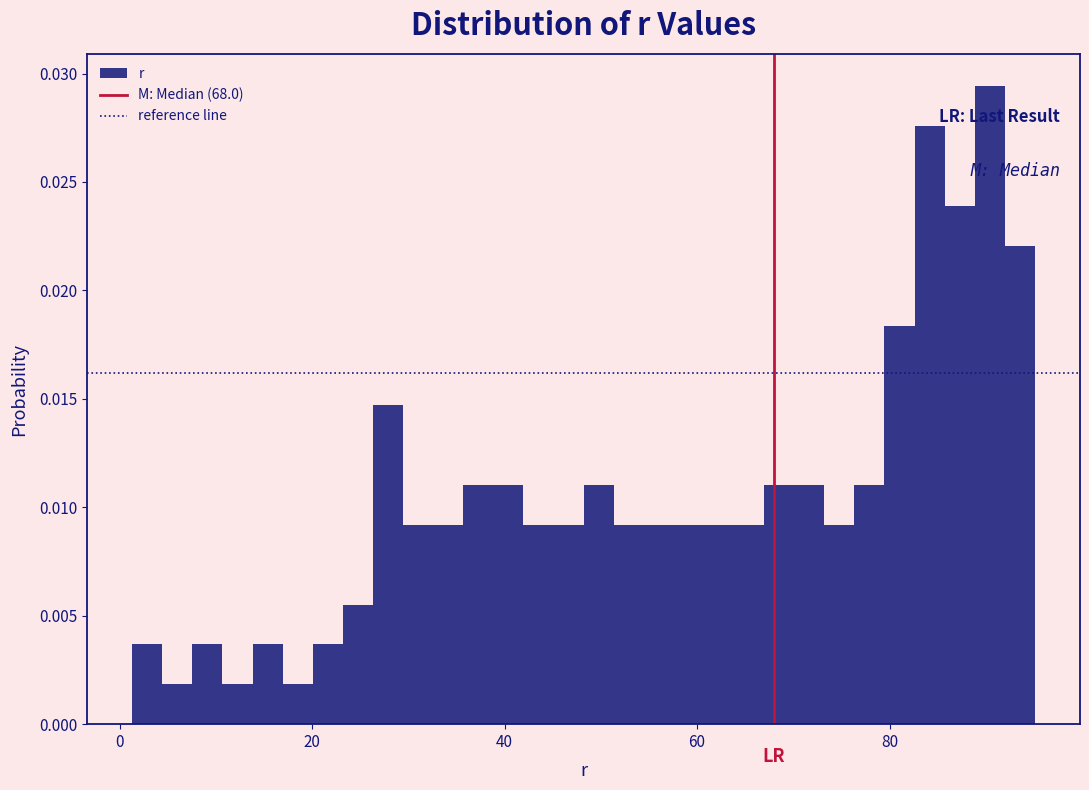

Read against the x-axis, roughly where is the centre of the tallest bar?

90